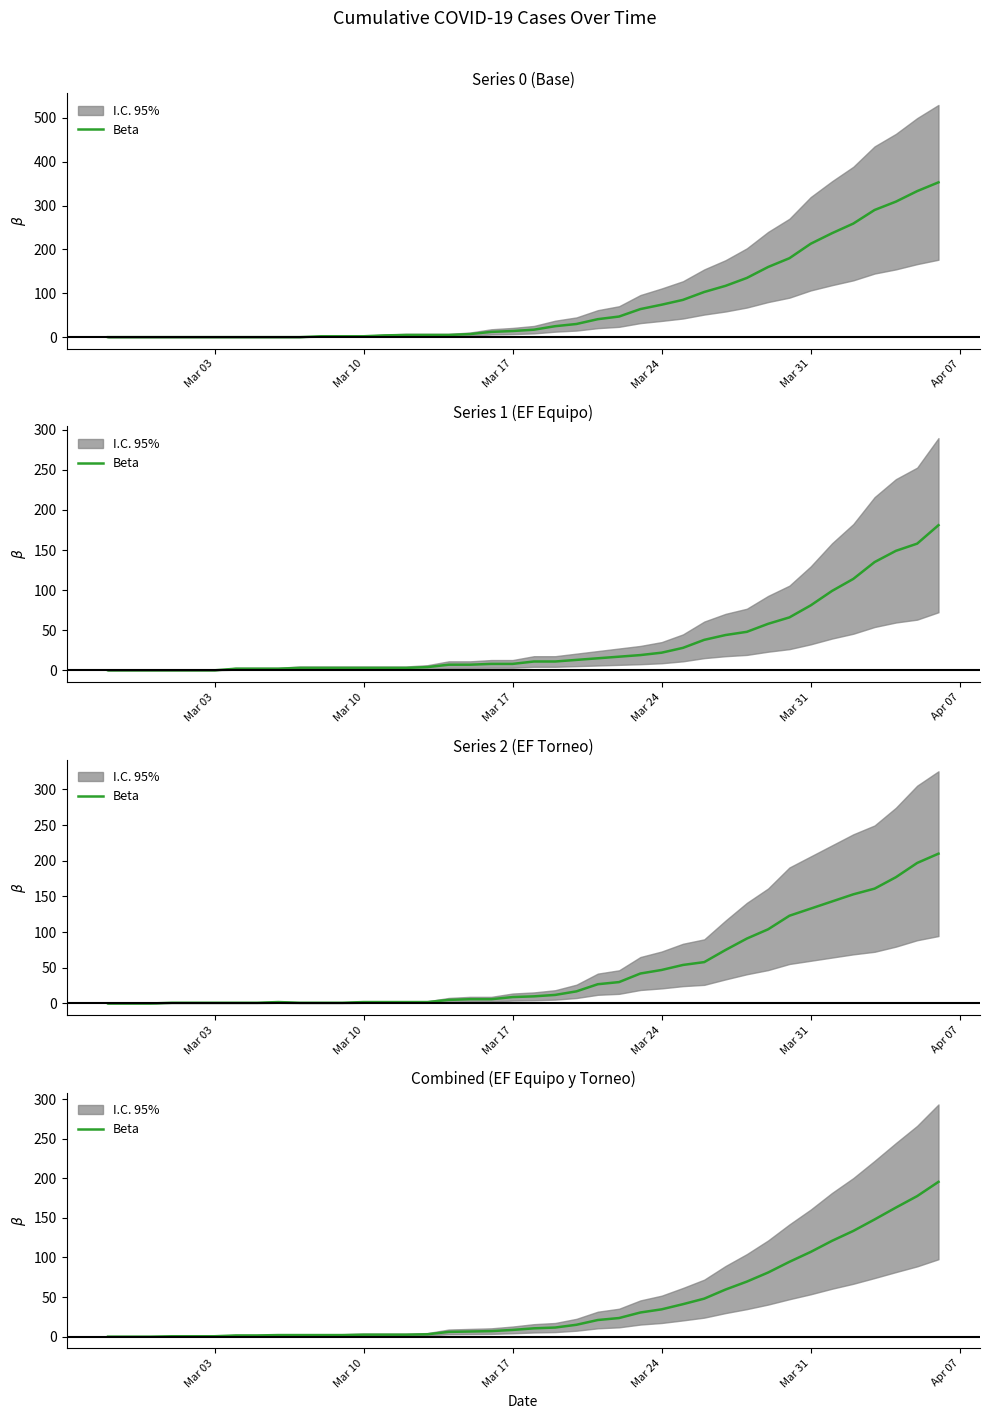

What is the difference between the maximum and second lowest values?

195.5